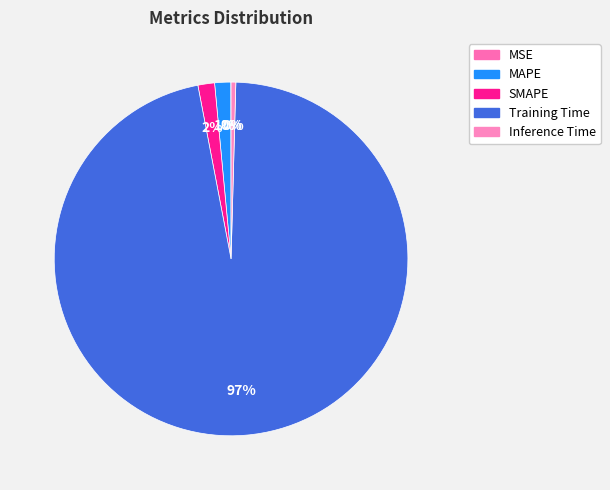

How much of the chart is everything except Training Time?

3.4%